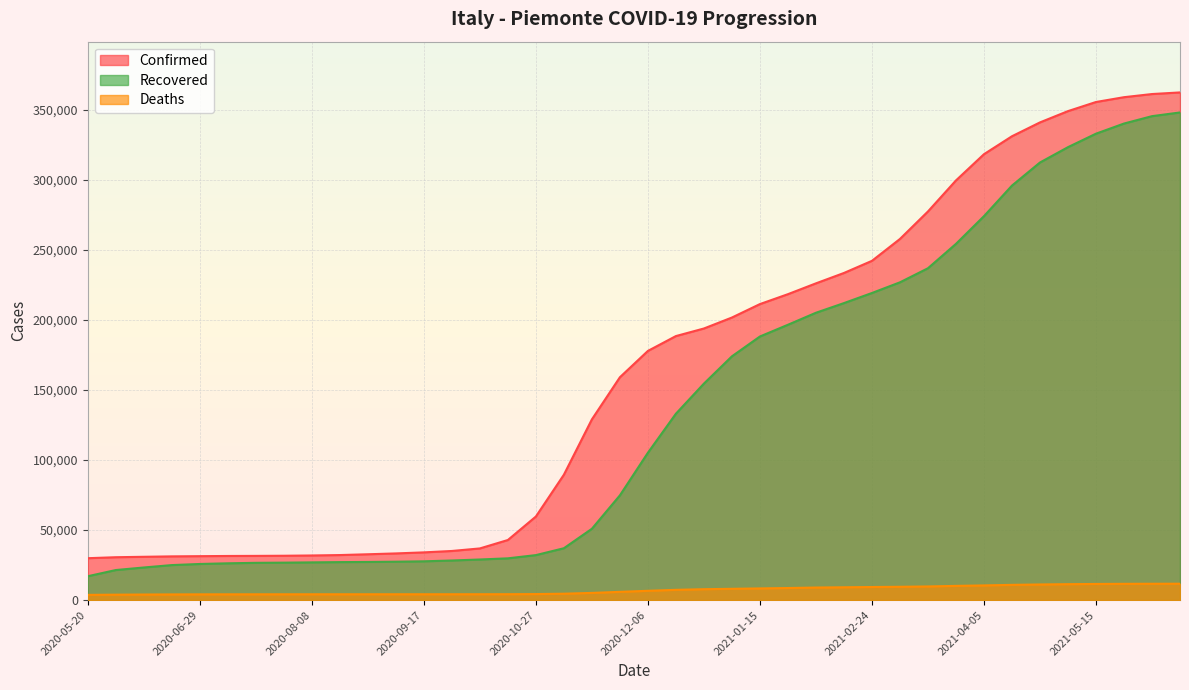

The value of Confirmed at 2020-10-07 is 10852. True or false?

False